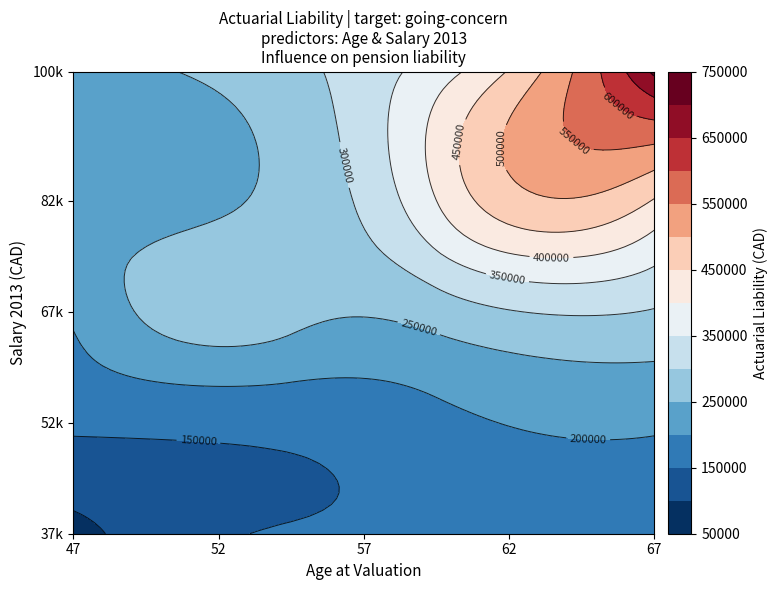

What is the maximum value shown in the chart?

710976.5